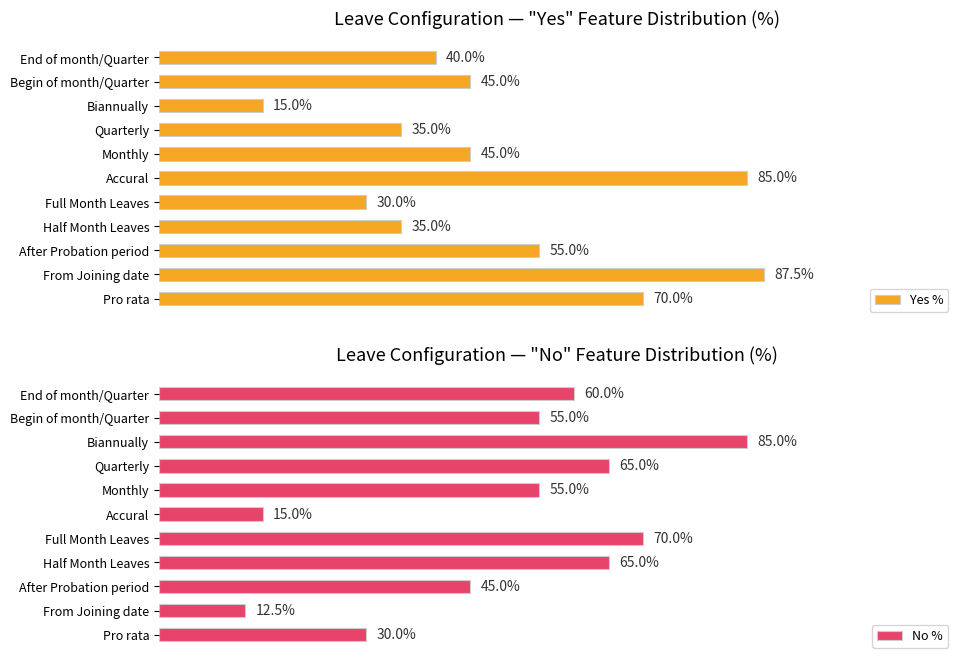

At which label is Yes % closest to 51?

After Probation period